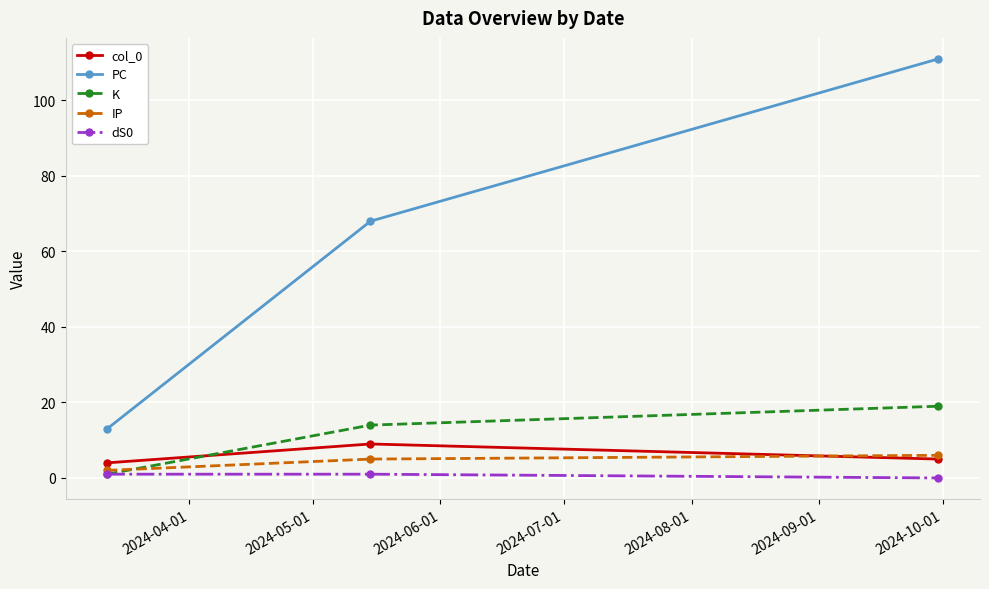

Which series has the widest spread of values?

PC